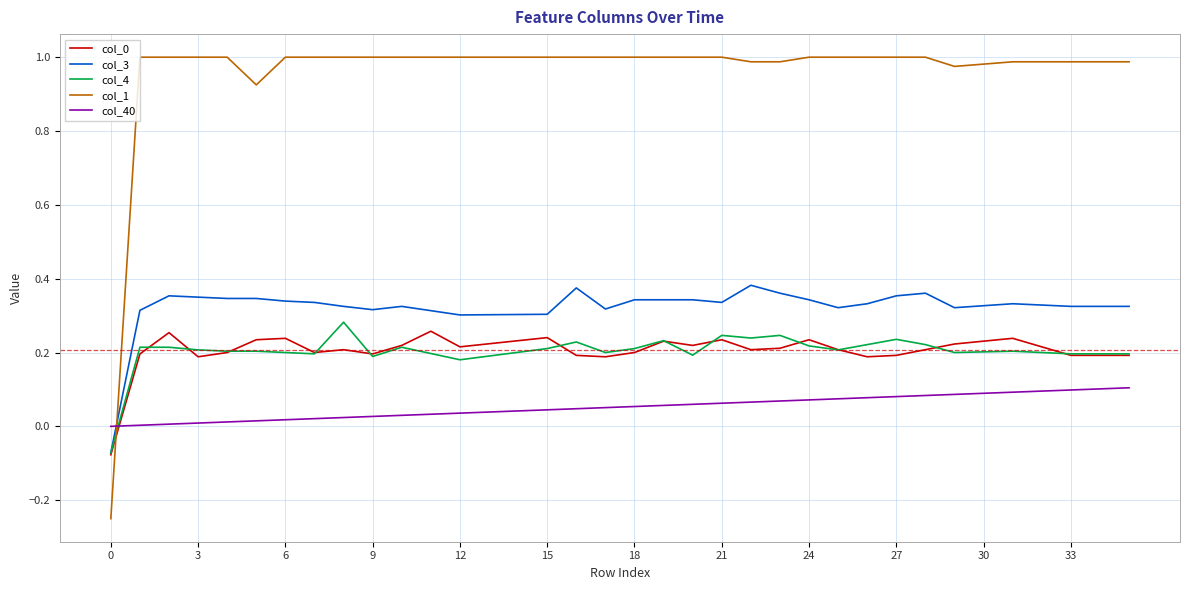

Which series has the widest spread of values?

col_1